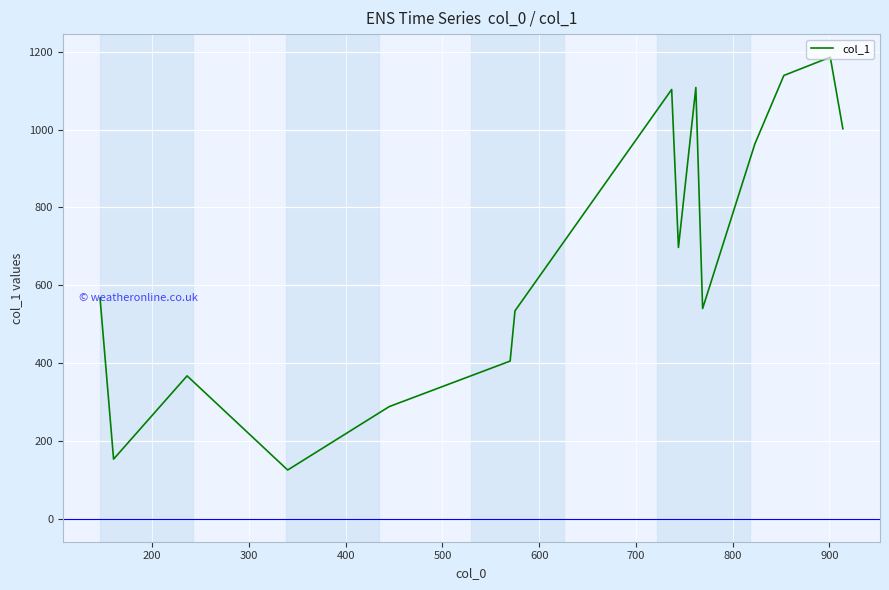

What is the greatest value displayed?

1186